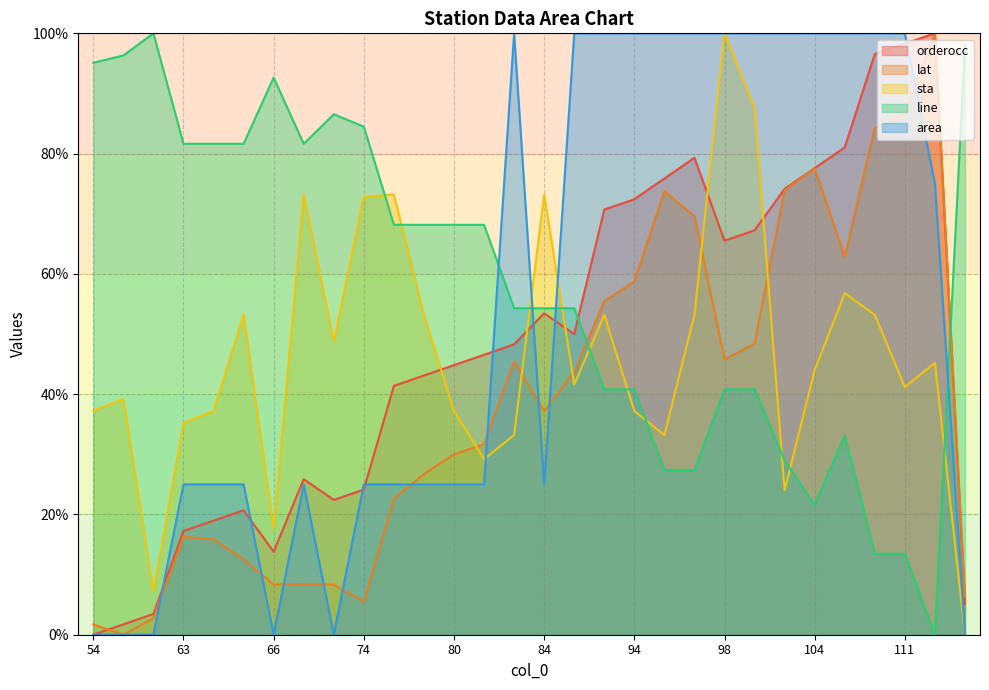

True or false: lat and orderocc cross at least once.

True